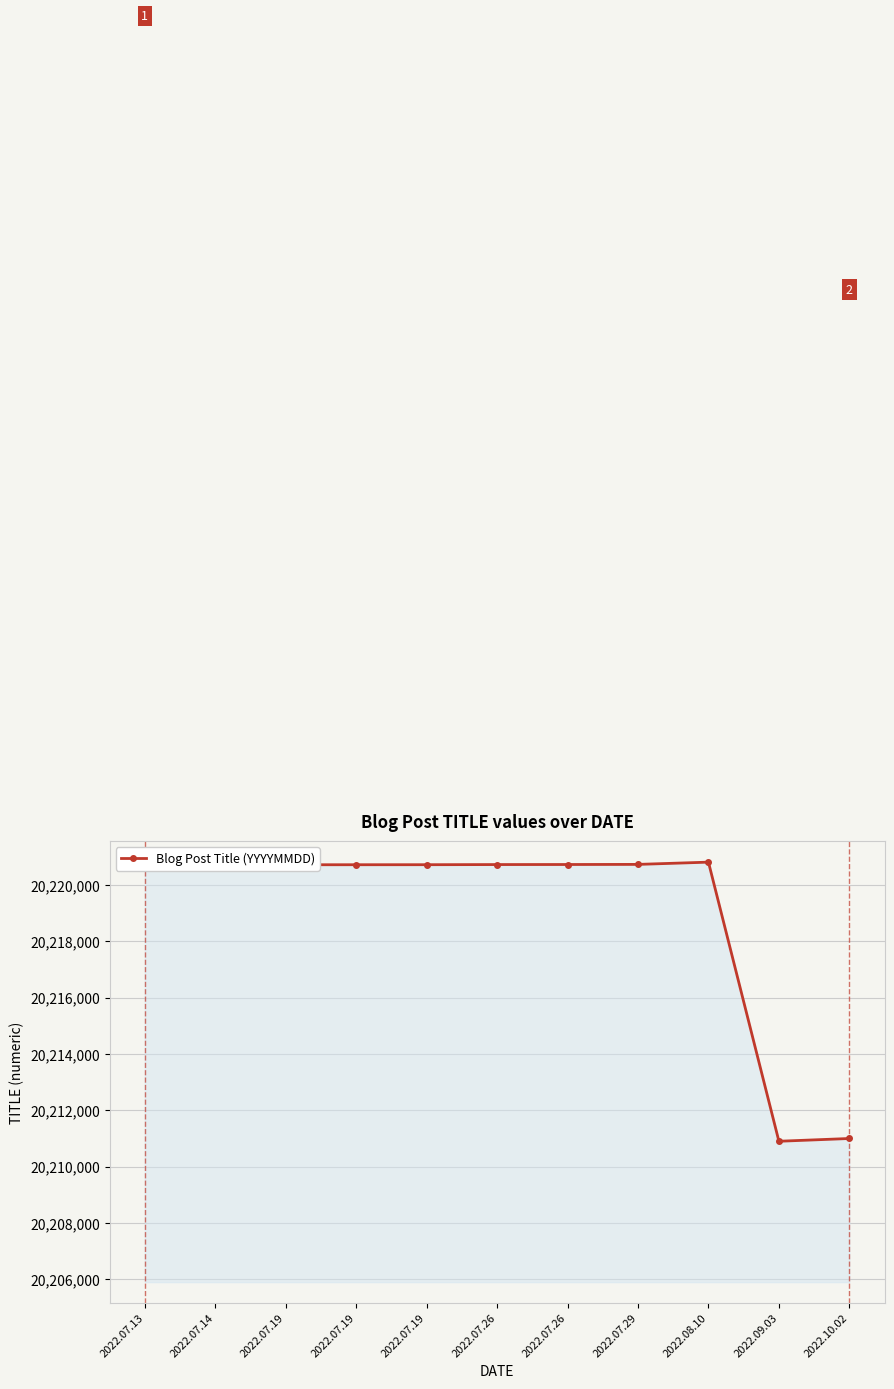

At which label is the value closest to 20215856?

2022.10.02